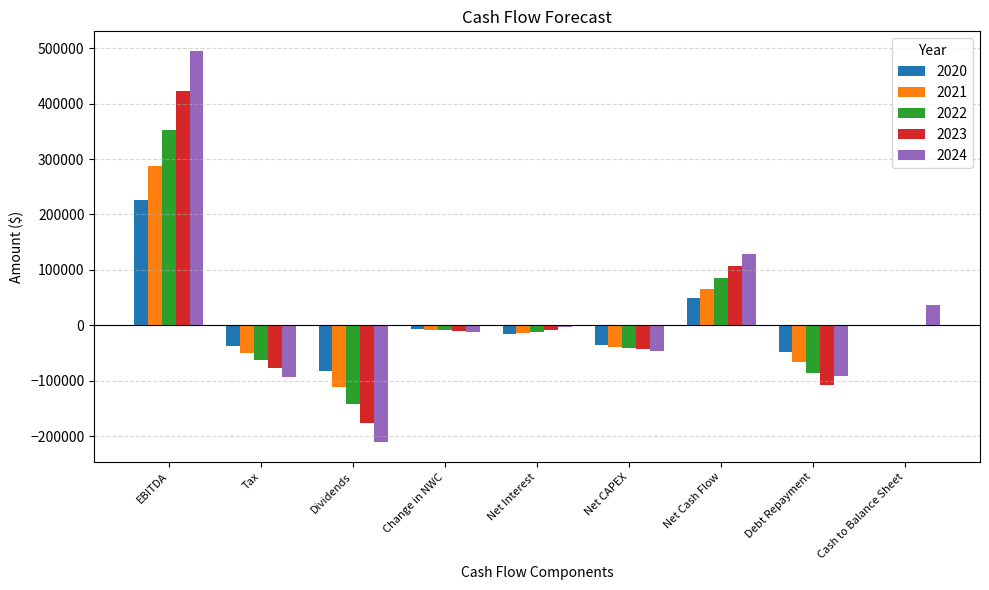

How many data points in 2024 are above -11427?

4